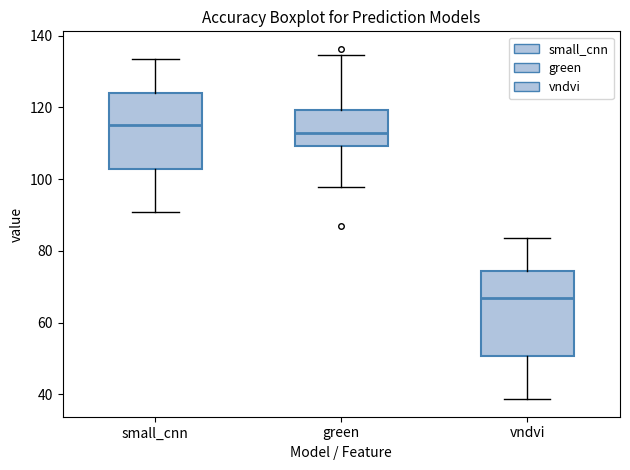

Which box is the tallest, from its lower edge to its upper edge?

vndvi